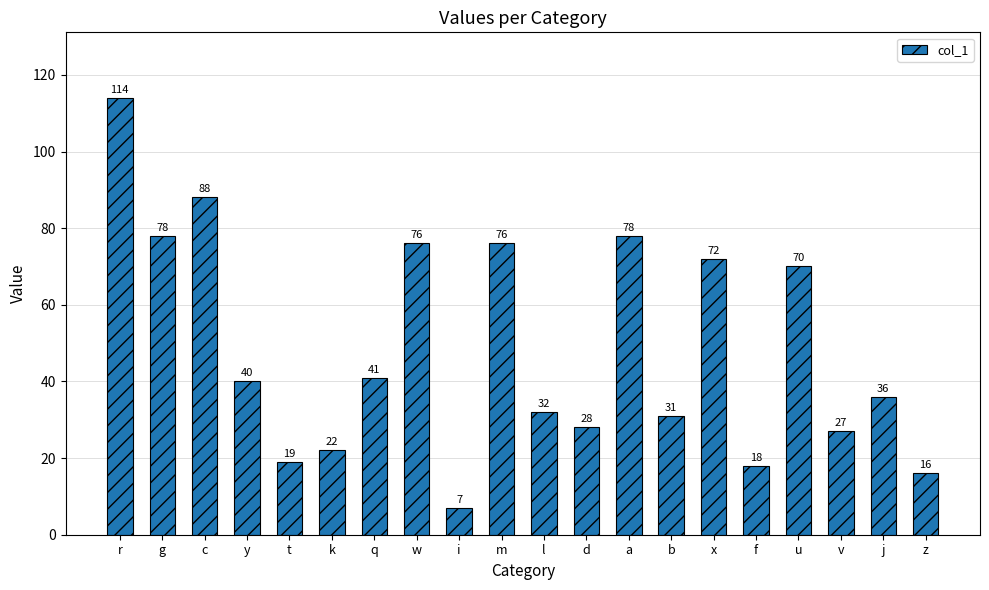

Reading right to left, what are all the values shown in this chart?

z=16	j=36	v=27	u=70	f=18	x=72	b=31	a=78	d=28	l=32	m=76	i=7	w=76	q=41	k=22	t=19	y=40	c=88	g=78	r=114